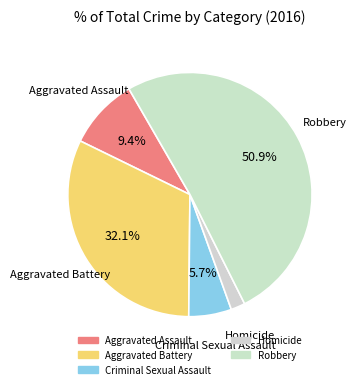

To the nearest percent, what is the combined percentage of Aggravated Assault and Robbery?

60%